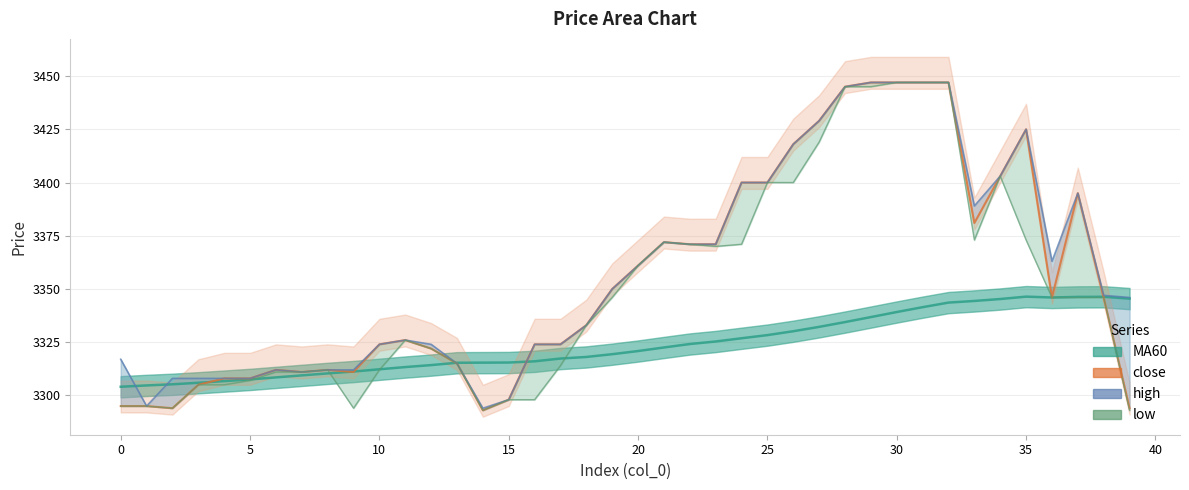

True or false: low has a value of 2034.2 at 35.

False